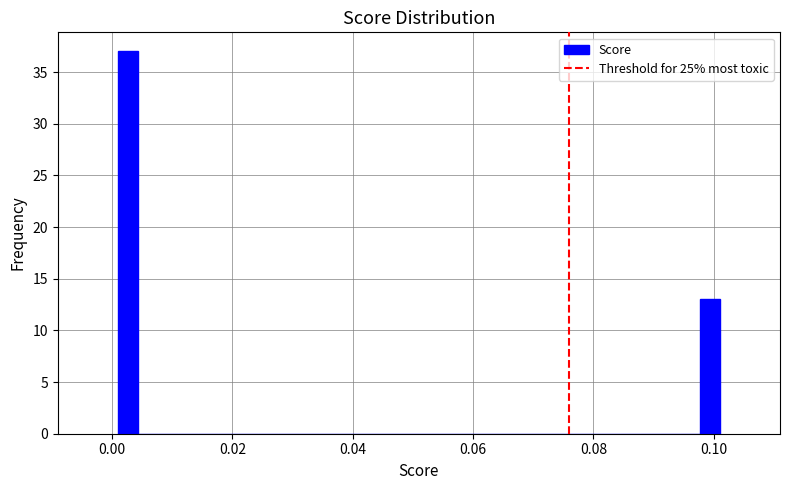

Read against the x-axis, roughly where is the centre of the tallest bar?

0.002